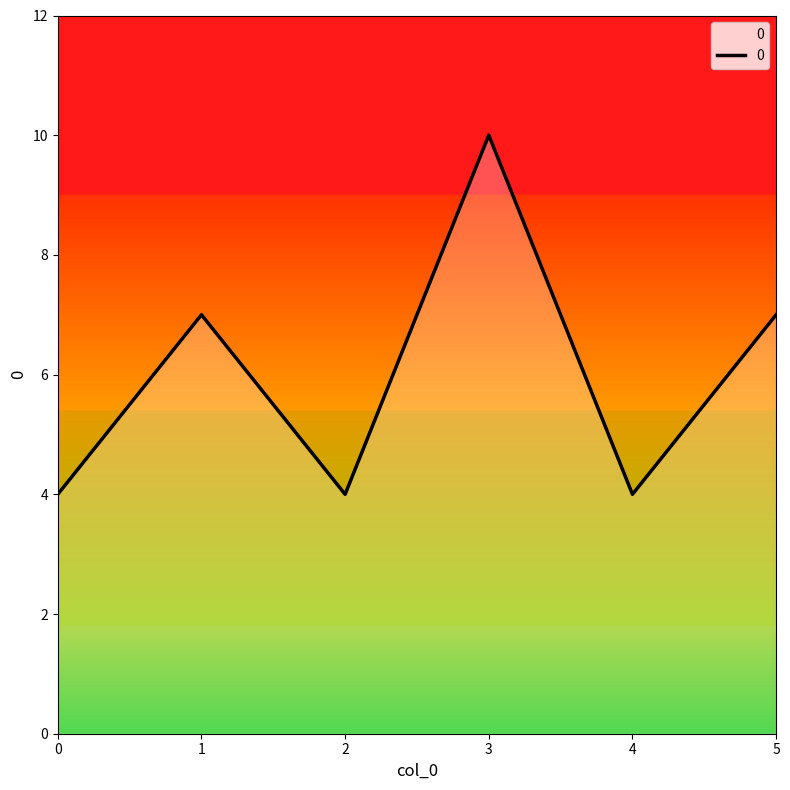

Reading left to right, what are all the values shown in this chart?

4	7	4	10	4	7